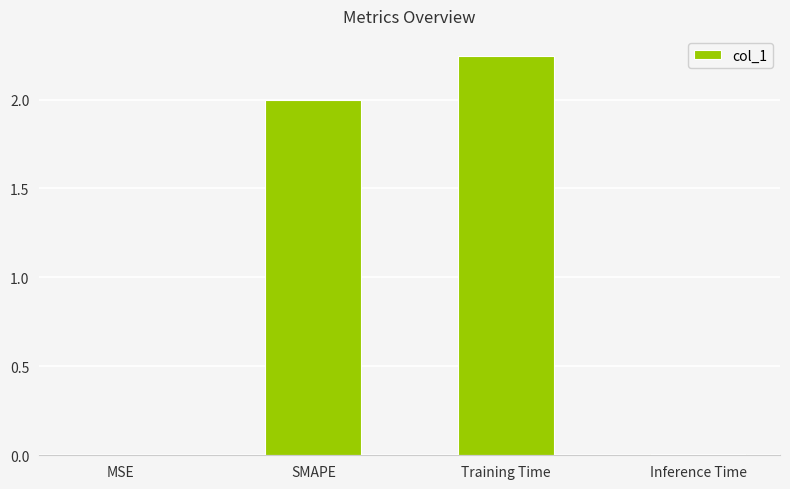

Count the number of categories in the chart.

4